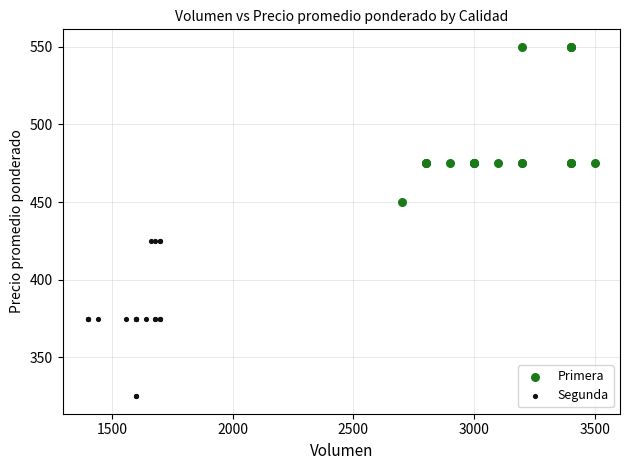

Which series contains the highest Y value?

Primera